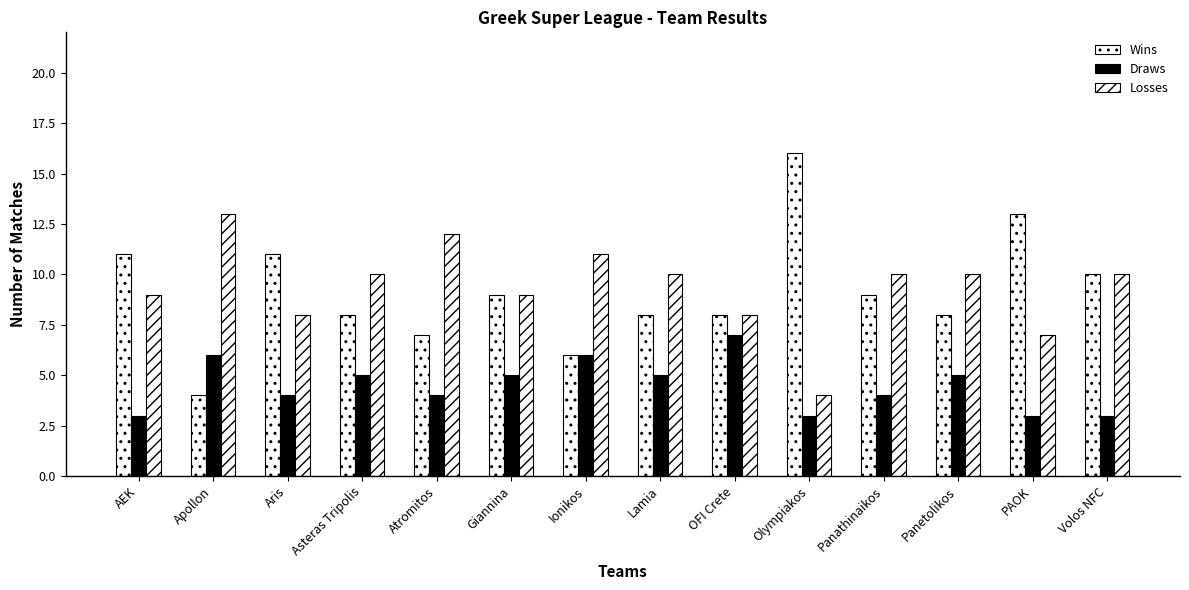

Are the bars grouped side by side (vs. stacked)?

Yes